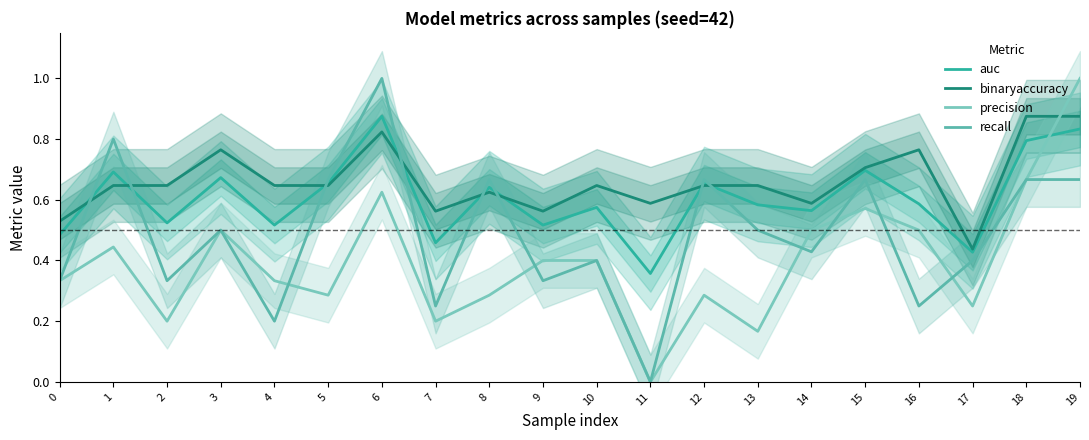

Reading left to right, what are all the values shown in this chart?

auc: 0.5	0.7	0.5	0.7	0.5	0.7	0.9	0.5	0.6	0.5	0.6	0.4	0.7	0.6	0.6	0.7	0.6	0.4	0.8	0.8
binaryaccuracy: 0.5	0.6	0.6	0.8	0.6	0.6	0.8	0.6	0.6	0.6	0.6	0.6	0.6	0.6	0.6	0.7	0.8	0.4	0.9	0.9
precision: 0.3	0.4	0.2	0.5	0.3	0.3	0.6	0.2	0.3	0.4	0.4	0.0	0.3	0.2	0.5	0.6	0.5	0.2	0.7	1.0
recall: 0.3	0.8	0.3	0.5	0.2	0.7	1.0	0.2	0.7	0.3	0.4	0.0	0.7	0.5	0.4	0.7	0.2	0.4	0.7	0.7